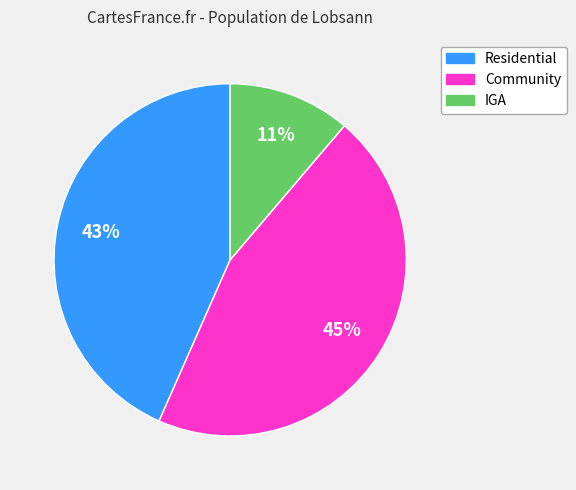

True or false: Residential accounts for 43% of the total.

True